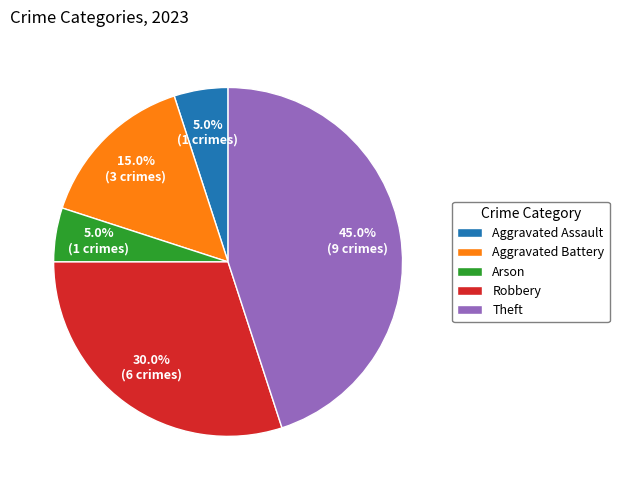

To the nearest percent, what portion does Theft represent?

45%